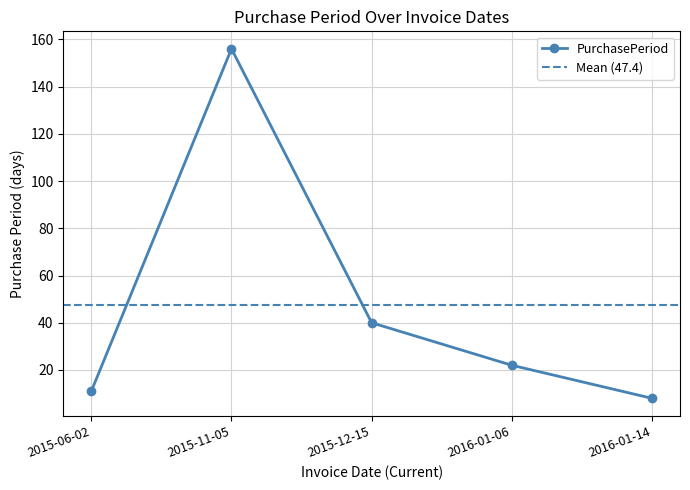

What is the minimum value shown in the chart?

8